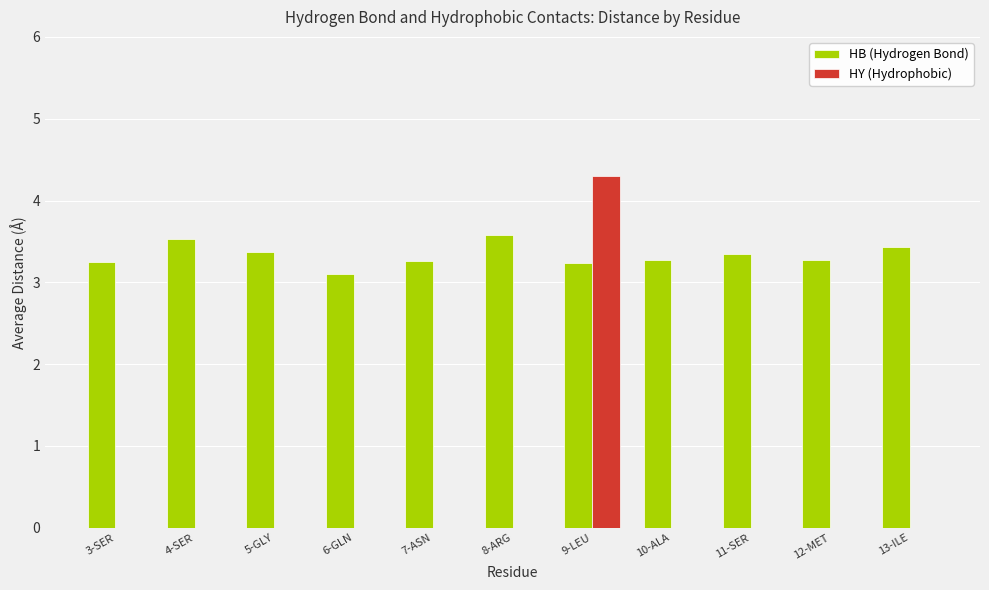

Is it true that HY (Hydrophobic) equals 0.0 at 7-ASN?

True